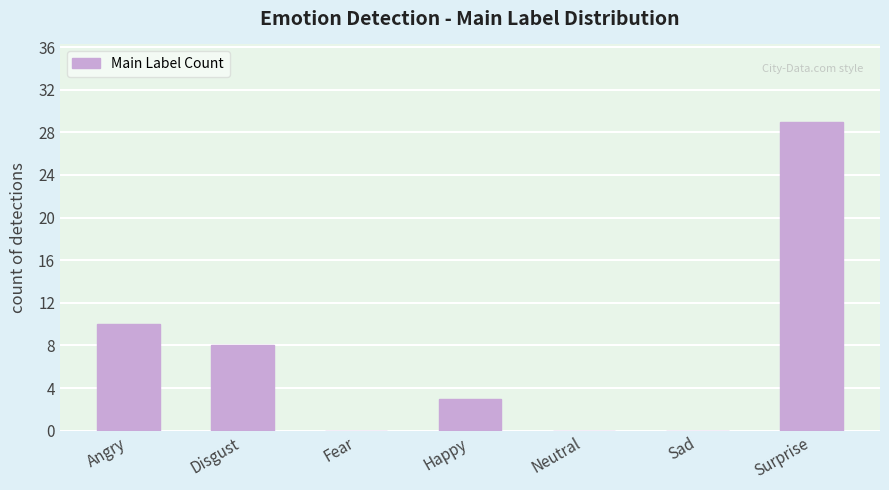

What is the sum of the values at Surprise and Neutral?

29